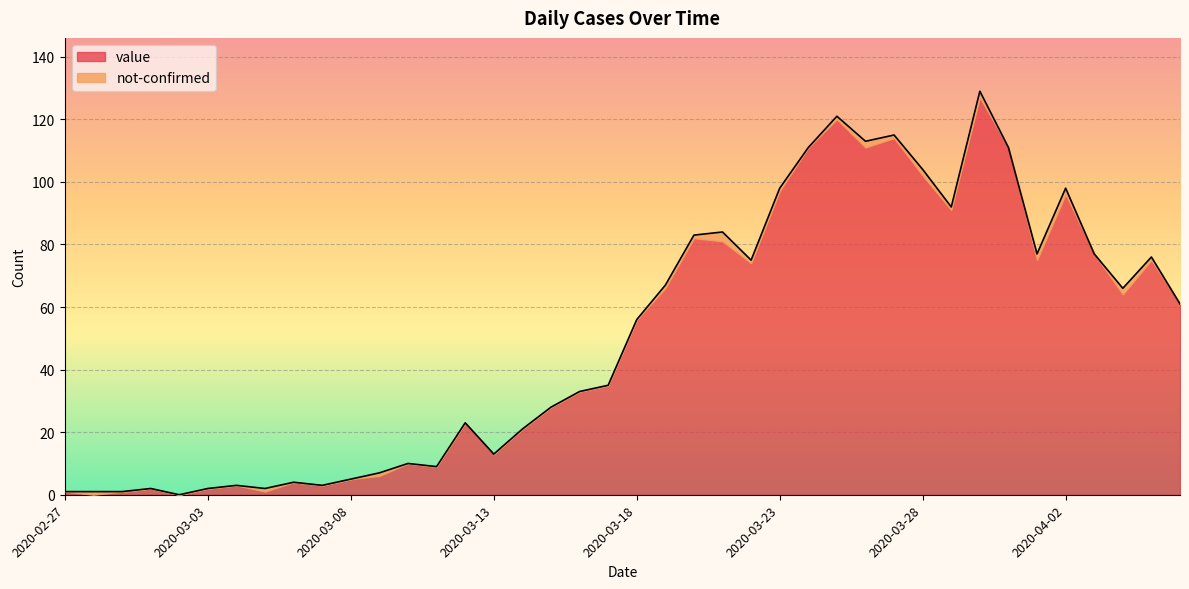

What is the difference between the values at 2020-03-18 and 2020-04-03?

21